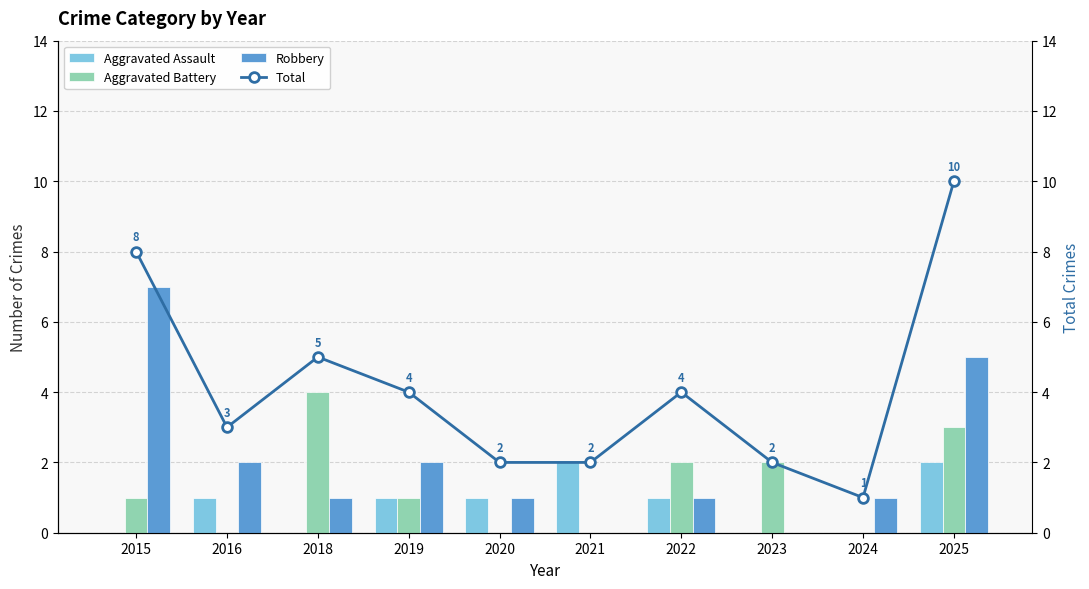

What is the total value across all series at 2020?

4